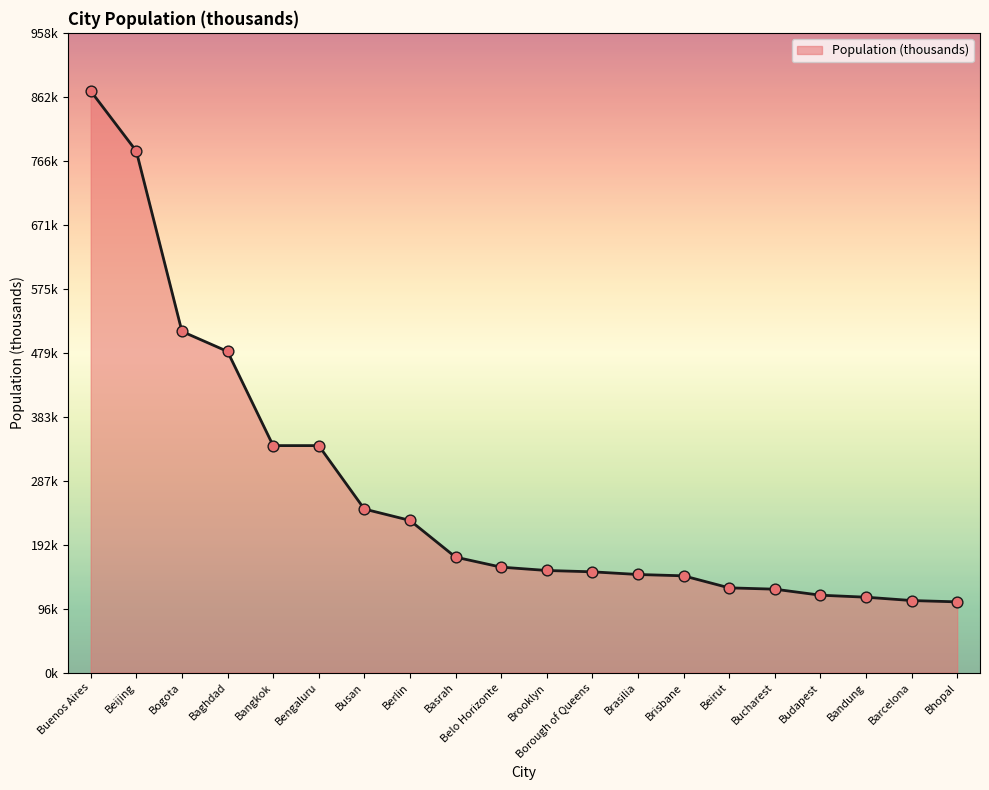

What is the change in value from Brooklyn to Brasilia?

-6